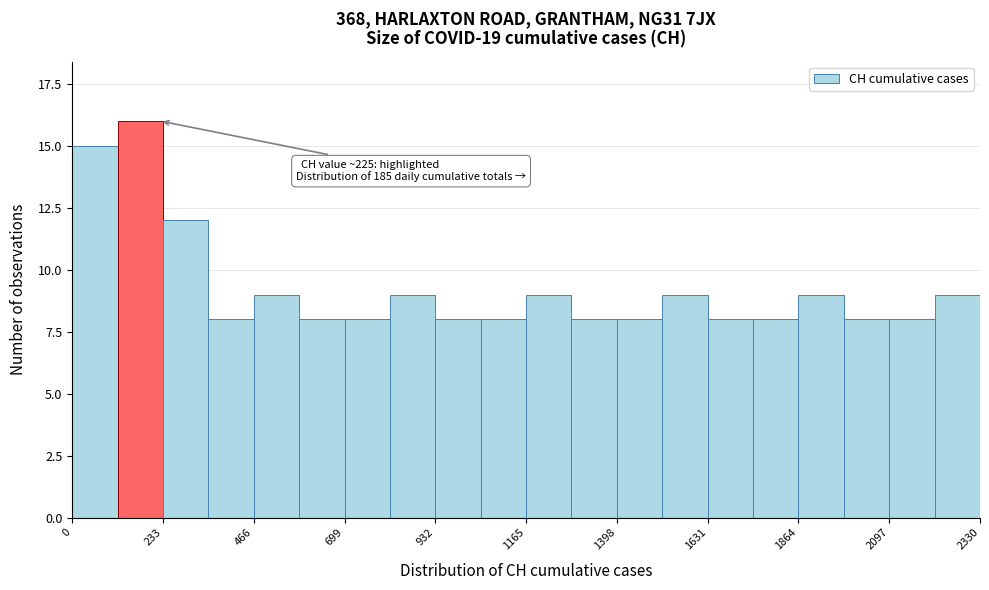

Read against the x-axis, roughly where is the centre of the tallest bar?

150